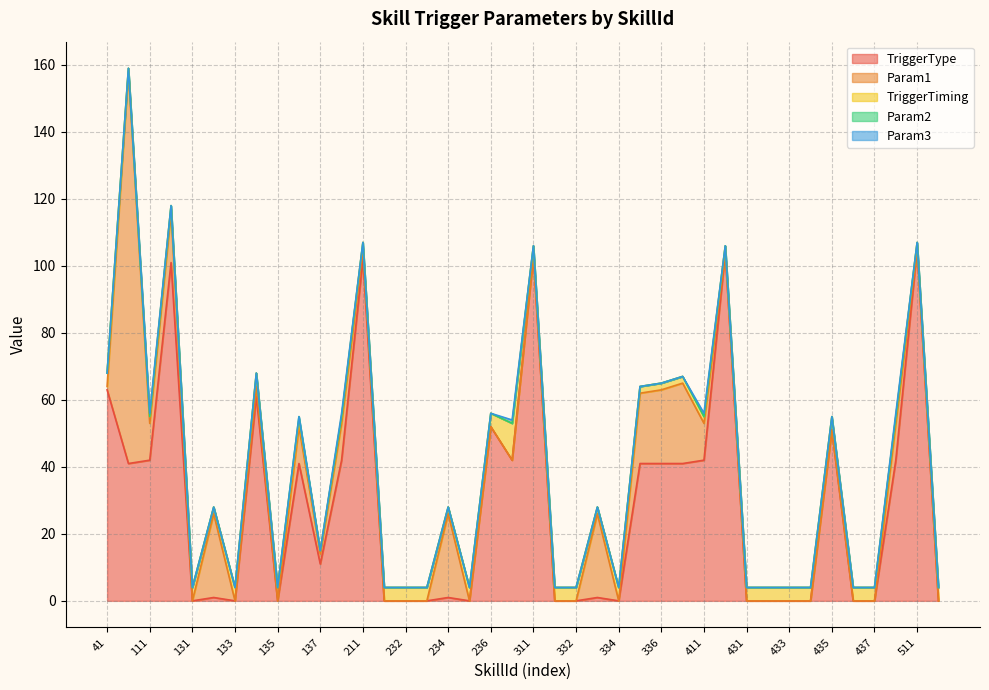

Which has a higher value, 332 or 111?

111